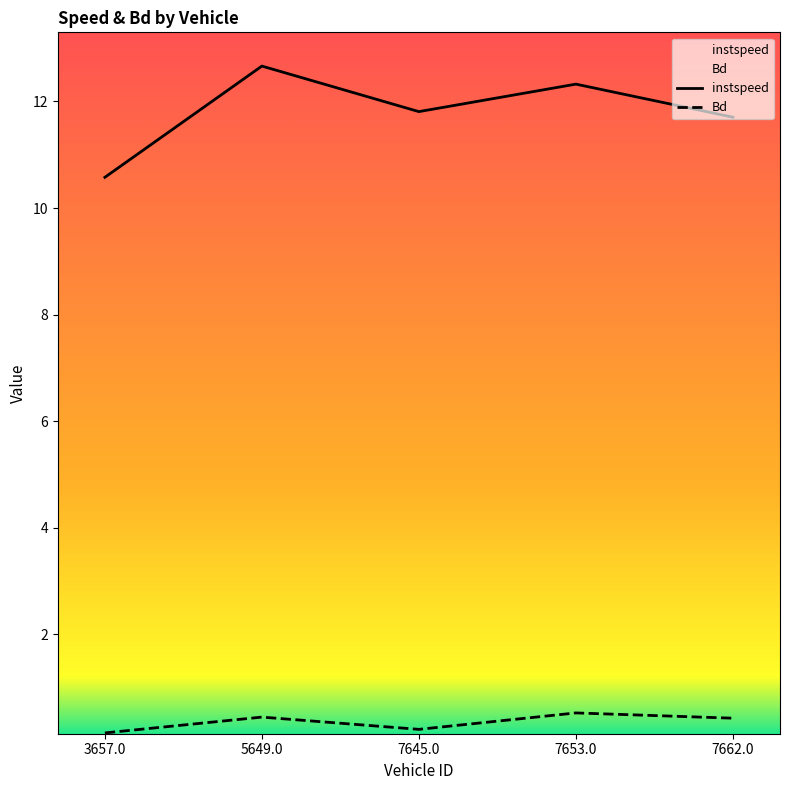

What is the approximate value of Bd at 7662.0?

0.4